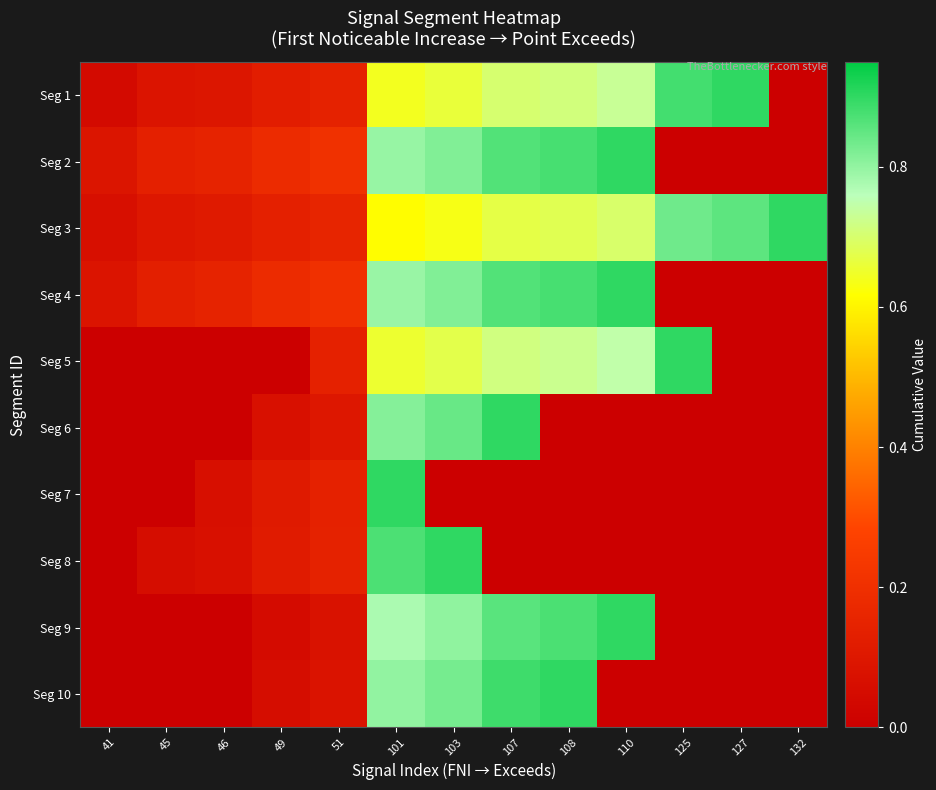

At 110, list the series in order from smallest to largest.

Seg 6, Seg 7, Seg 8, Seg 10, Seg 3, Seg 1, Seg 5, Seg 2, Seg 4, Seg 9